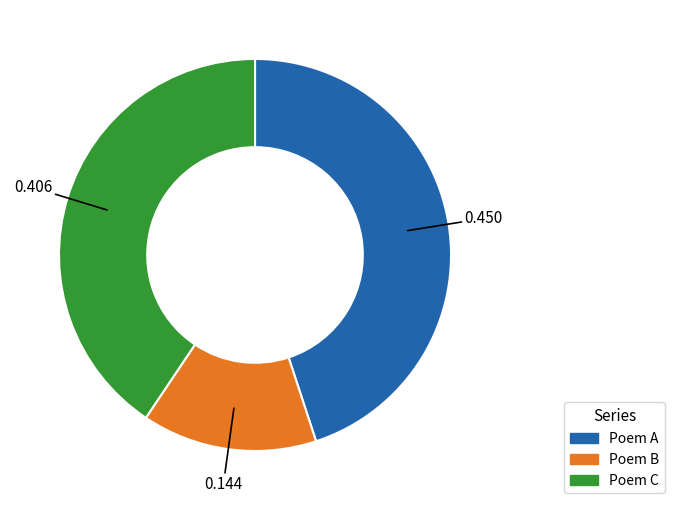

Which has a higher value, Poem B or Poem C?

Poem C